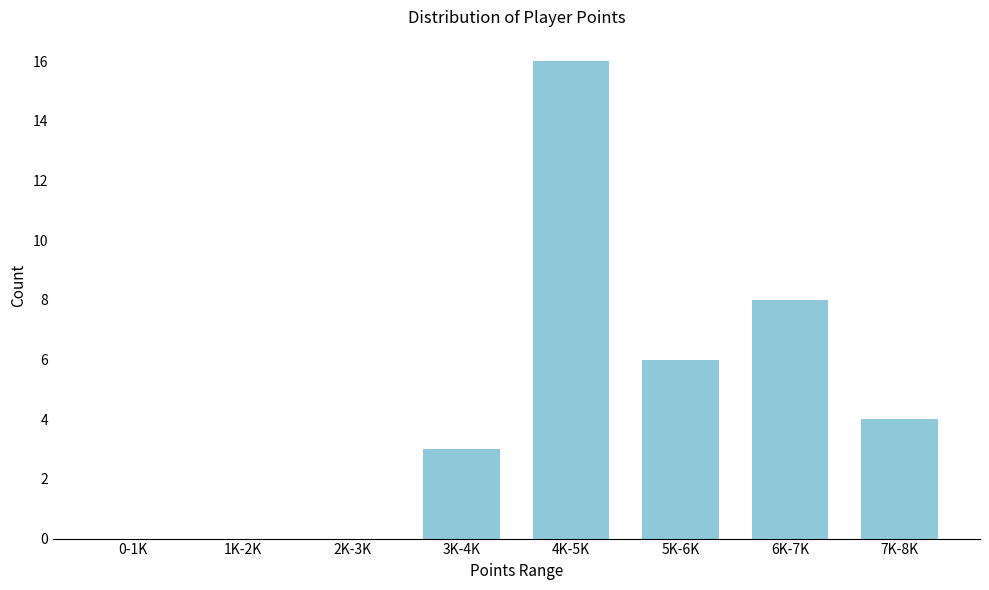

Reading right to left, what are all the values shown in this chart?

7K-8K=4	6K-7K=8	5K-6K=6	4K-5K=16	3K-4K=3	2K-3K=0	1K-2K=0	0-1K=0